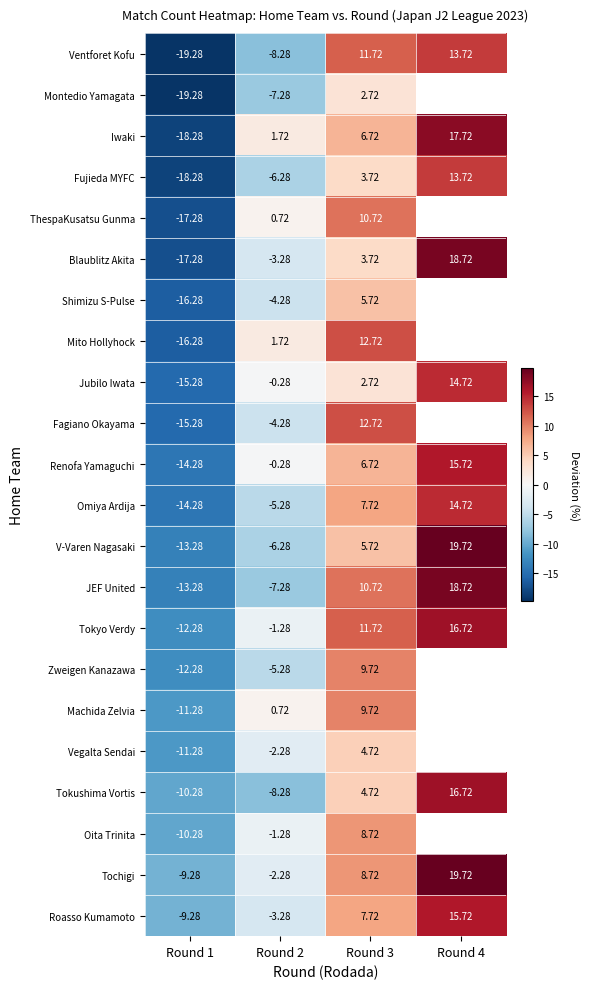

What is the difference between the maximum and minimum values in the Machida Zelvia series?

21.0